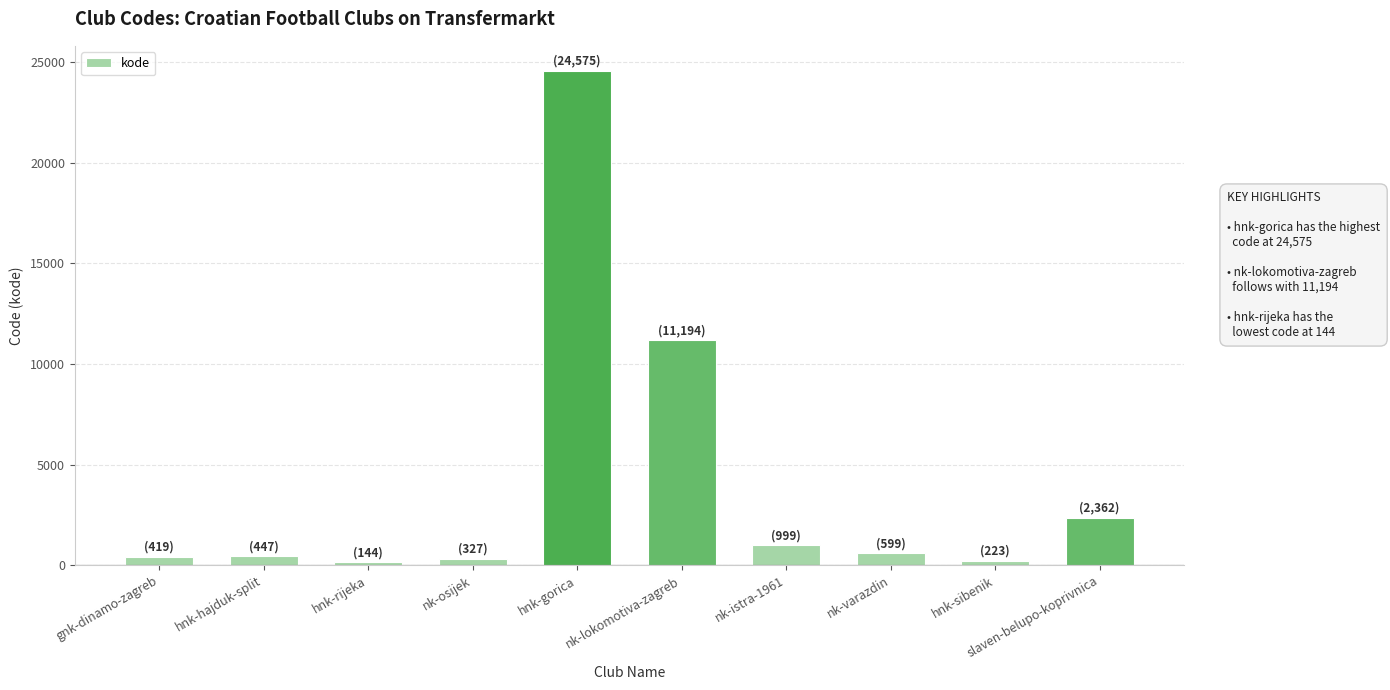

What is the change in value from gnk-dinamo-zagreb to slaven-belupo-koprivnica?

+1943